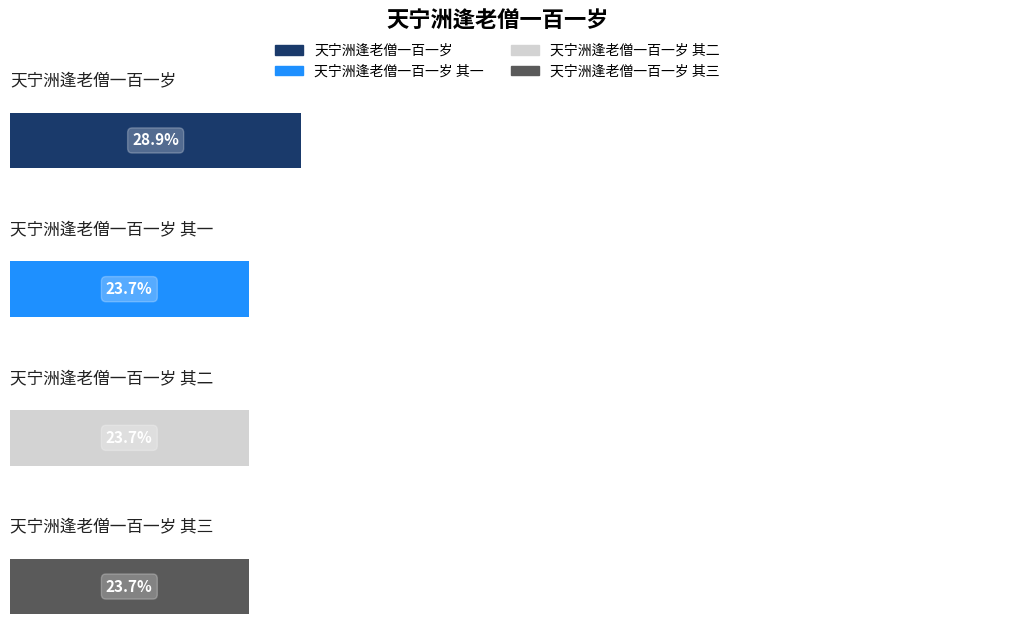

Between 天宁洲逢老僧一百一岁 其一 and 天宁洲逢老僧一百一岁 其三, which is larger?

天宁洲逢老僧一百一岁 其三